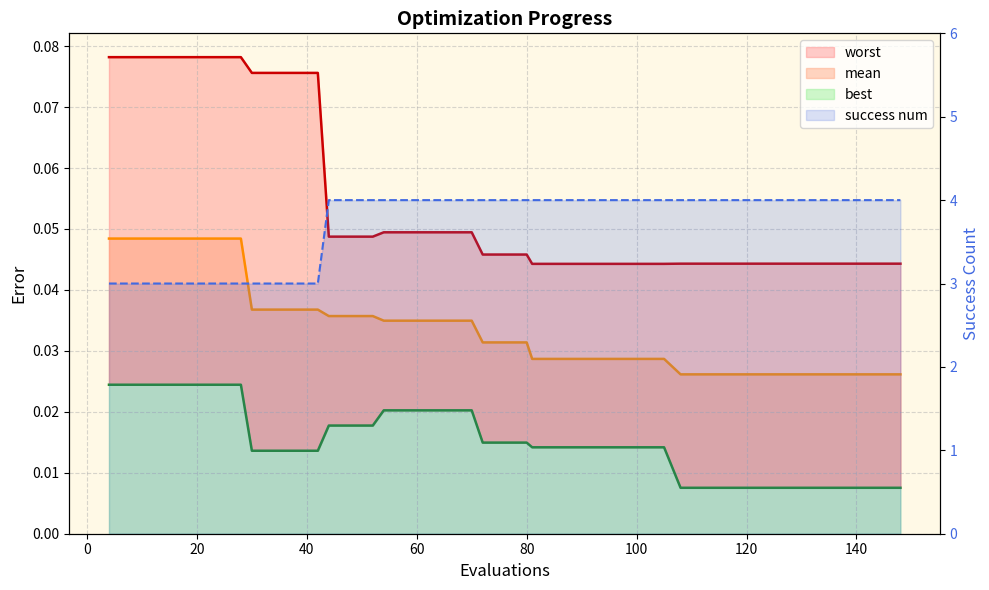

Is the value of success num at 37 greater than the value of best (line) at 30?

Yes